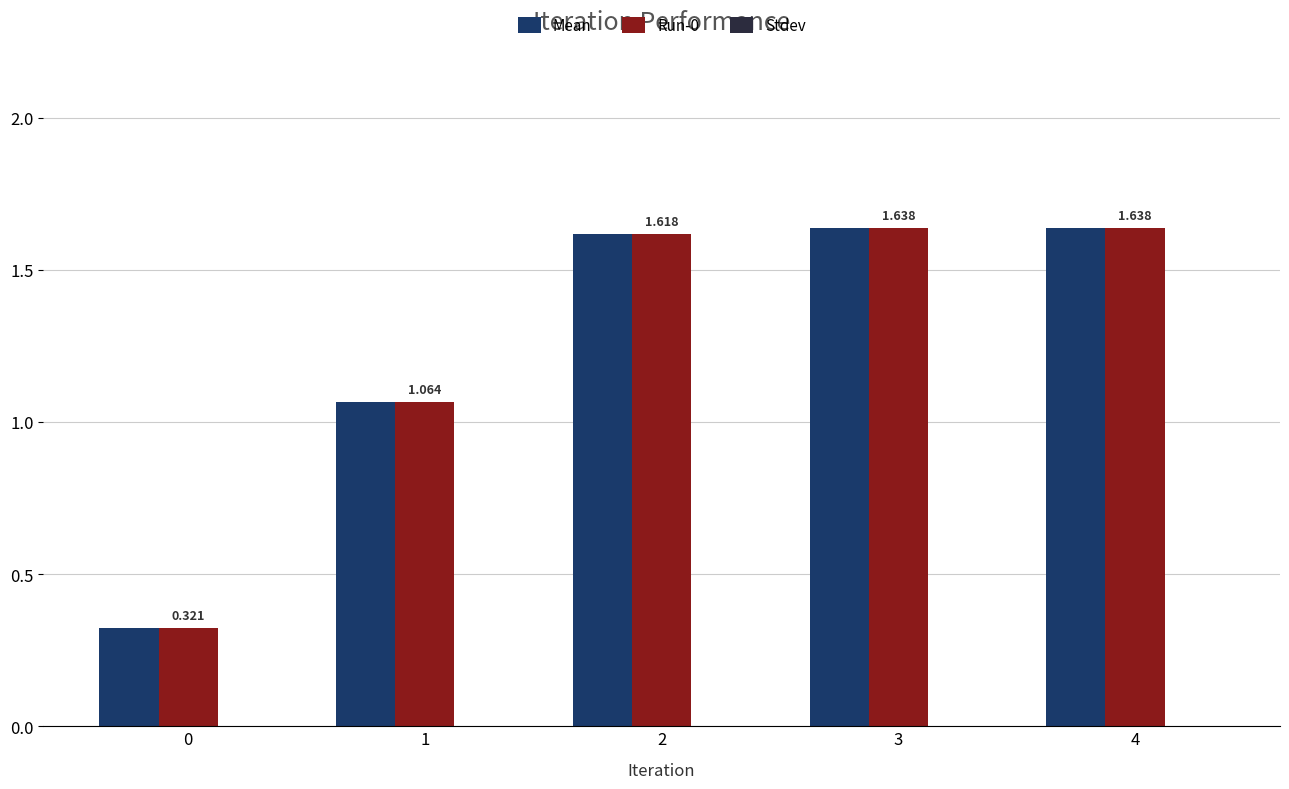

Is the value of Run-0 at 1 greater than the value of Mean at 4?

No